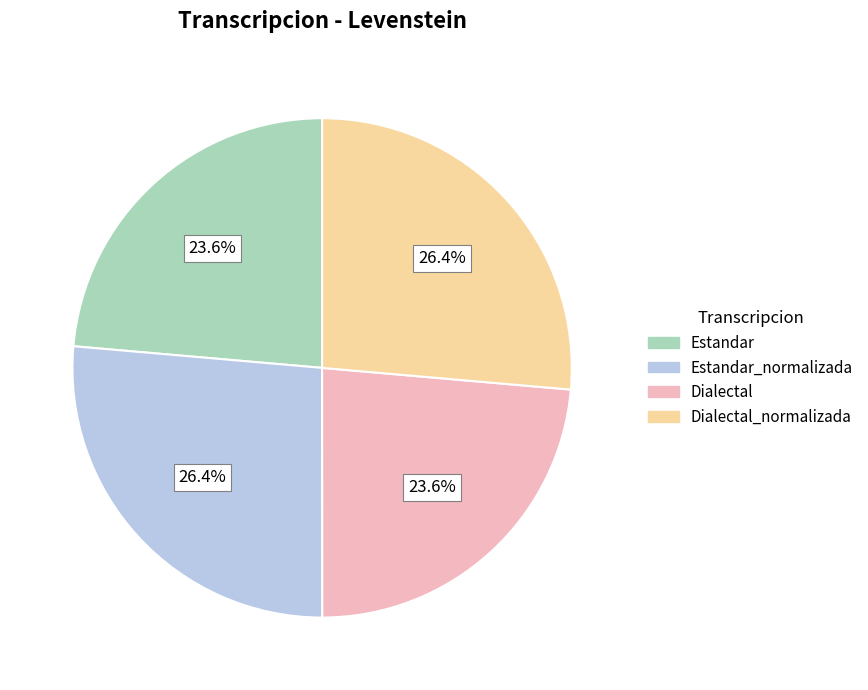

Is there a majority slice in this chart?

No